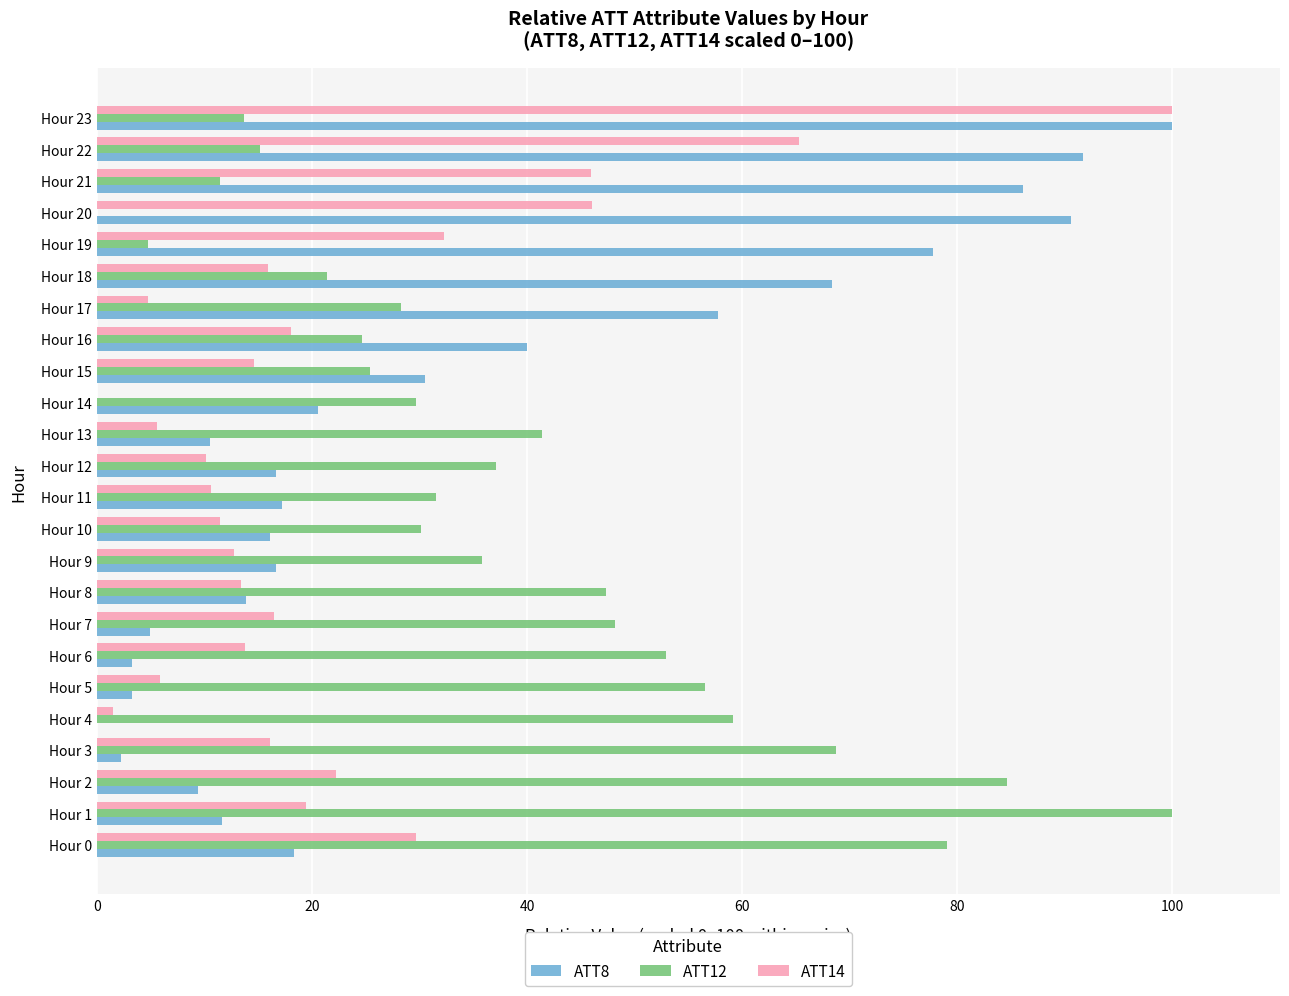

Which category has the highest value in the ATT12 series?

Hour 1